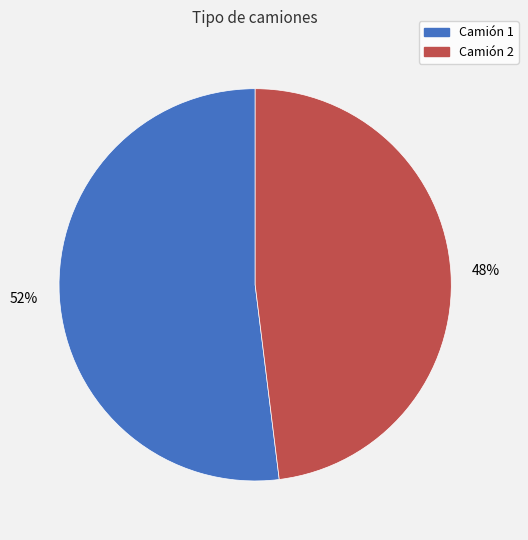

Is the sum of Camión 2 and Camión 1 greater than half?

Yes